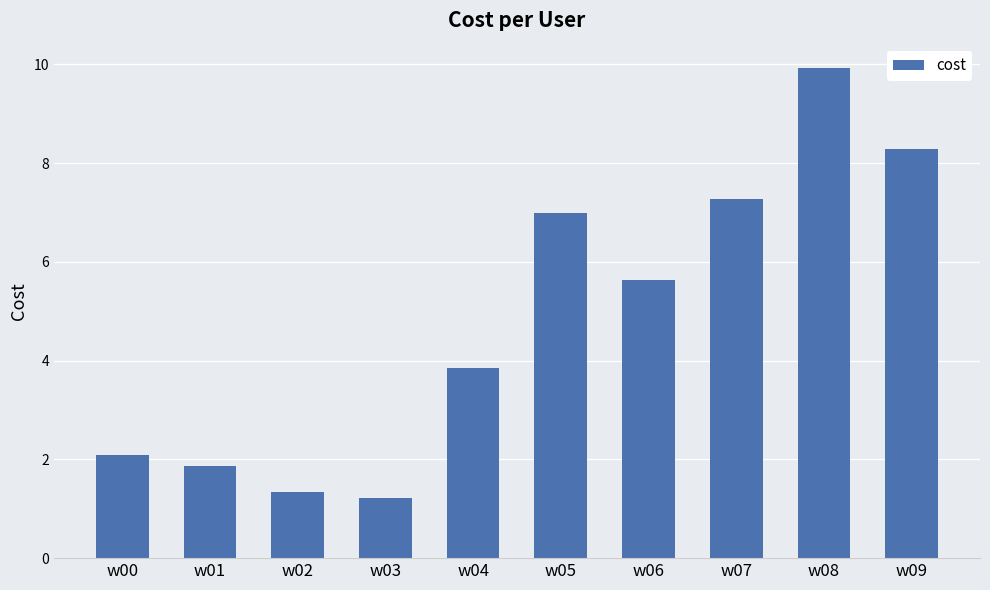

What is the change in value from w04 to w05?

+3.1